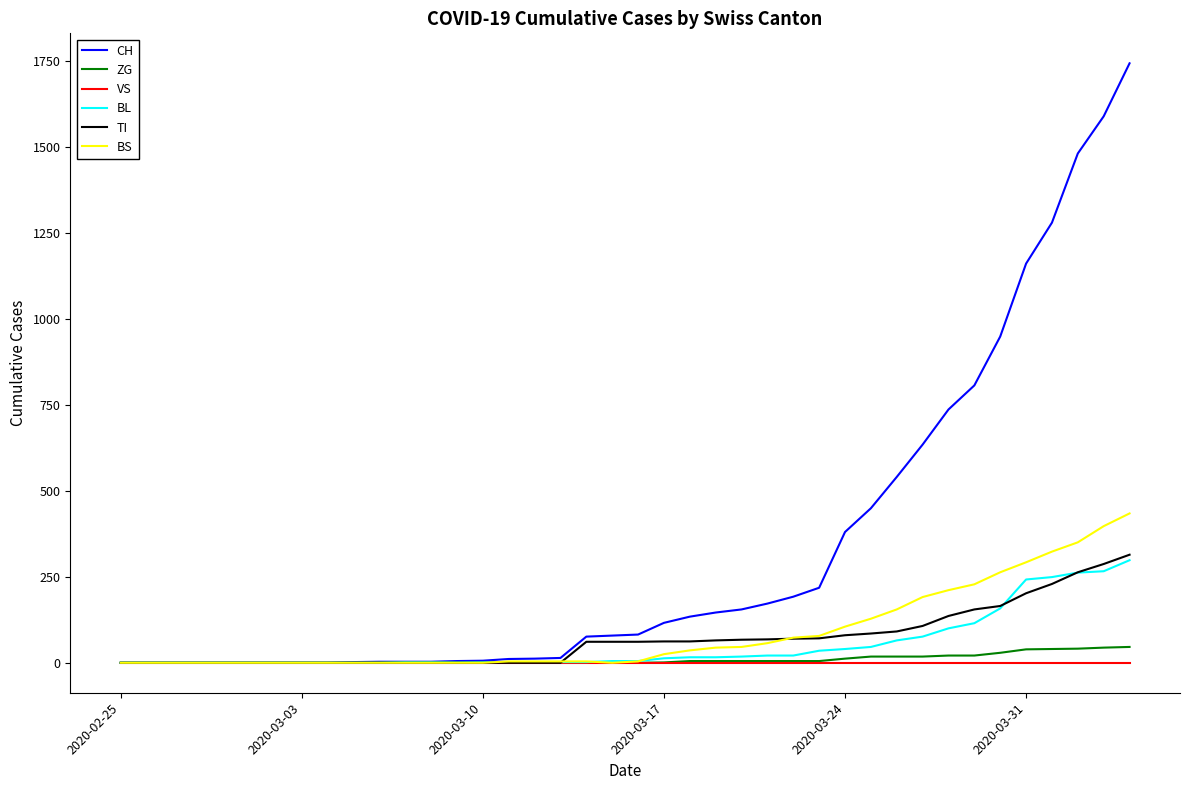

Count the number of categories in the chart.

40